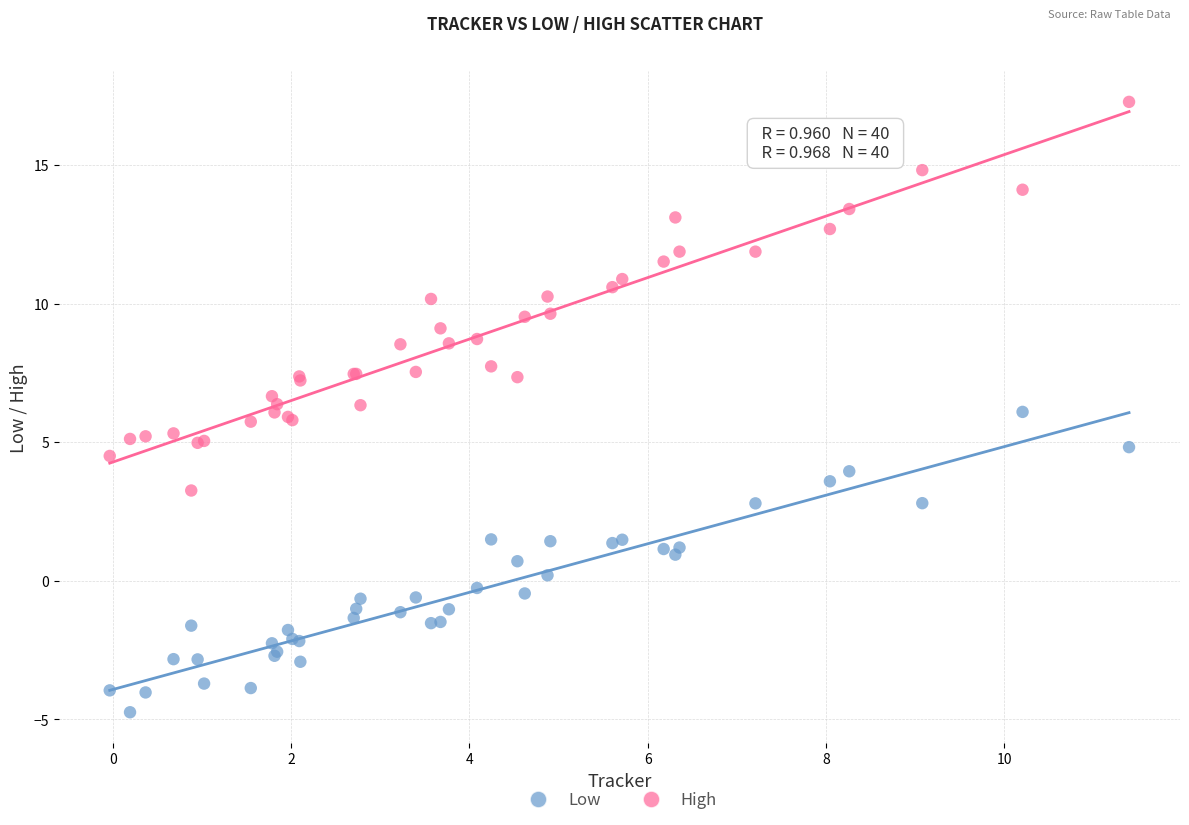

Which series contains the lowest Y value?

Low